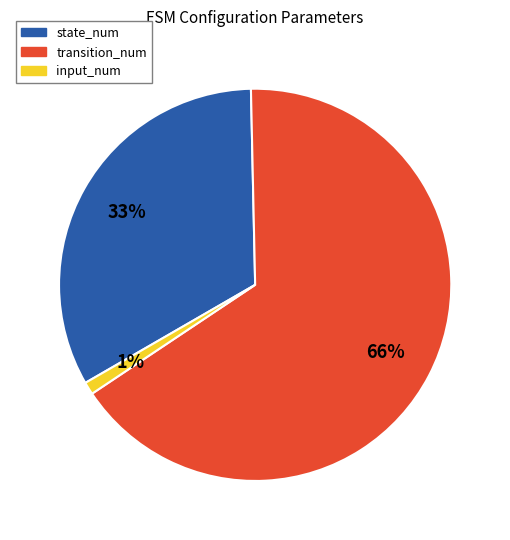

To the nearest percent, what is the difference between the largest and smallest slice percentages?

65%